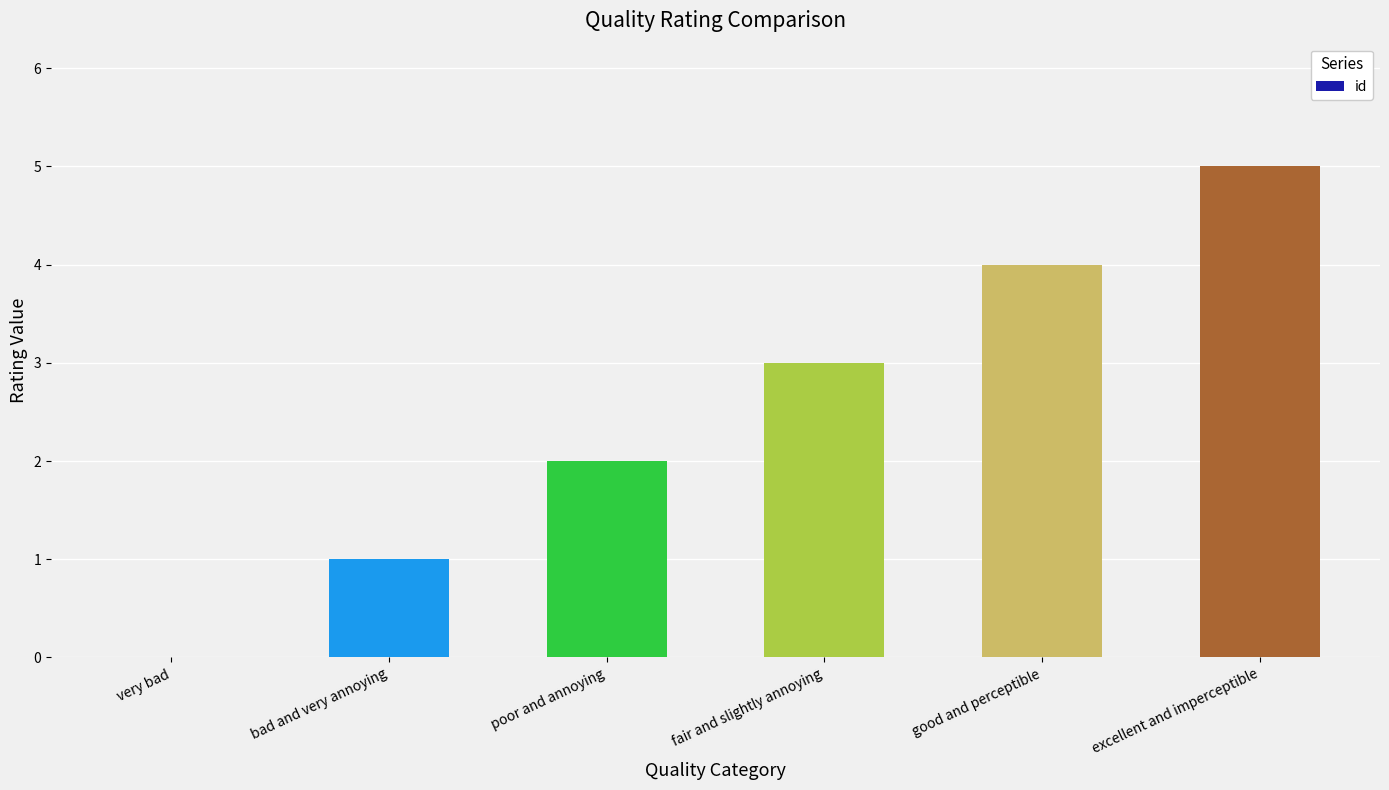

How many distinct data groups are displayed?

1